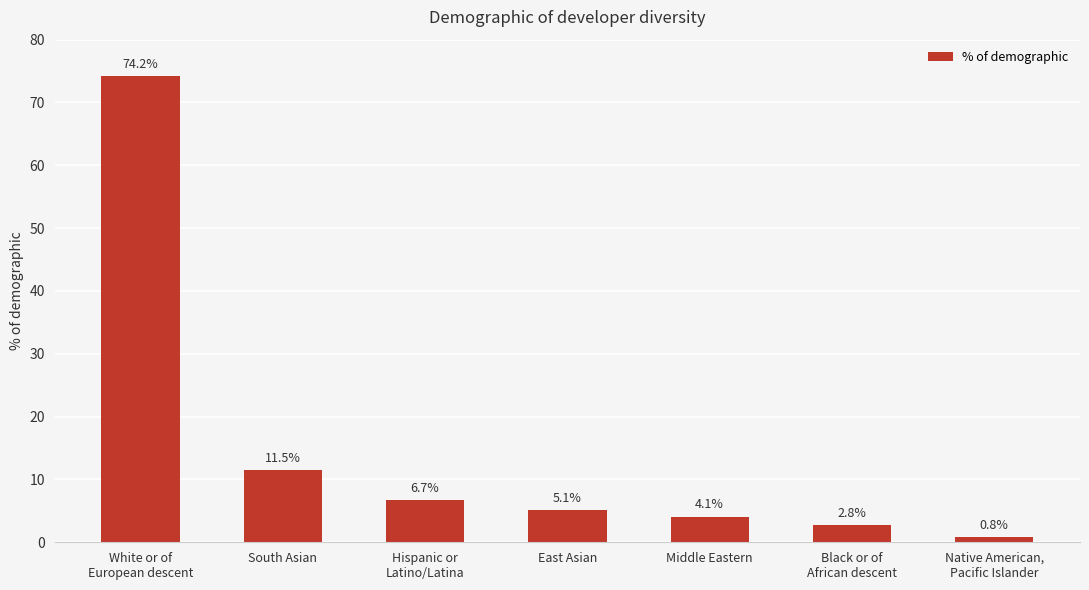

Reading left to right, extract all data points from this chart.

74.2	11.5	6.7	5.1	4.1	2.8	0.8